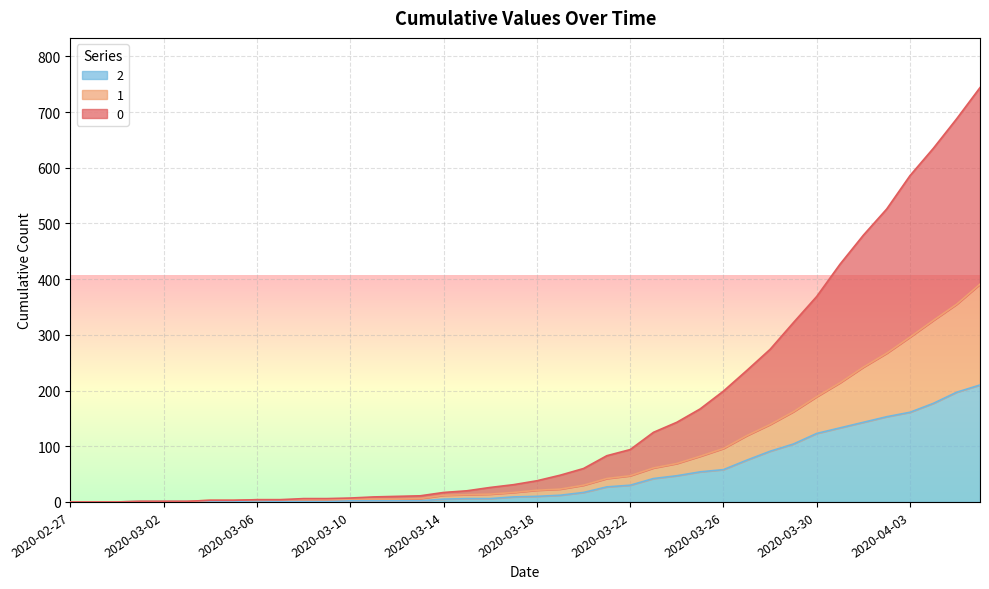

At which label is 1 closest to 195?

2020-03-30